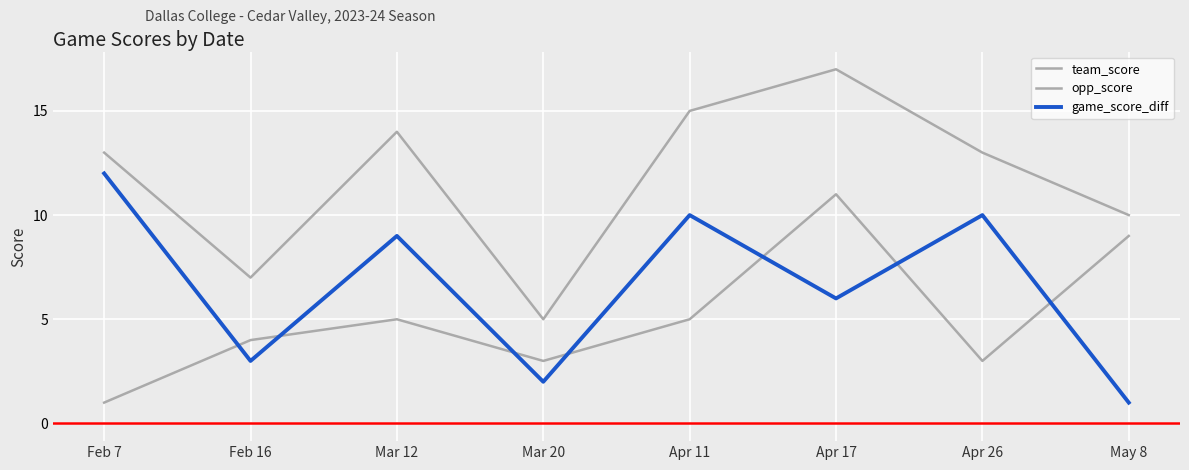

Is this an area chart (filled region under the line)?

No